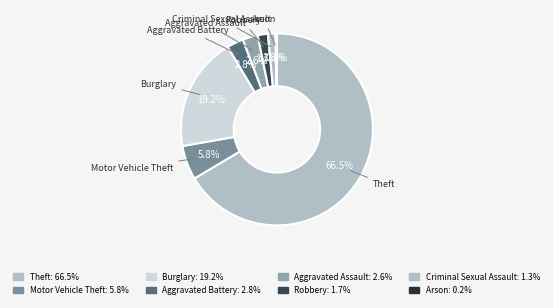

Which category has the smallest portion of the pie?

Arson